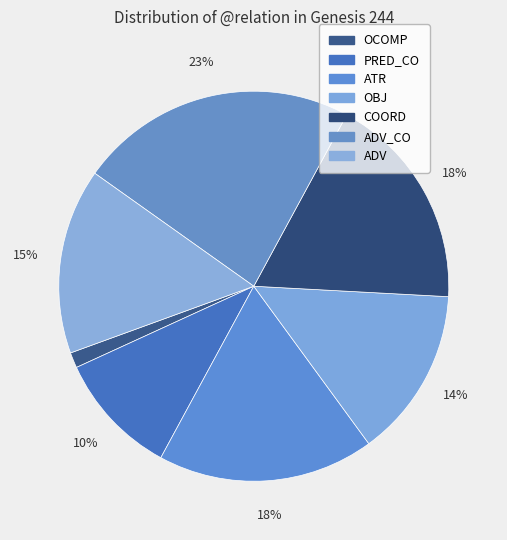

Is it true that ATR is 1% of the pie?

False